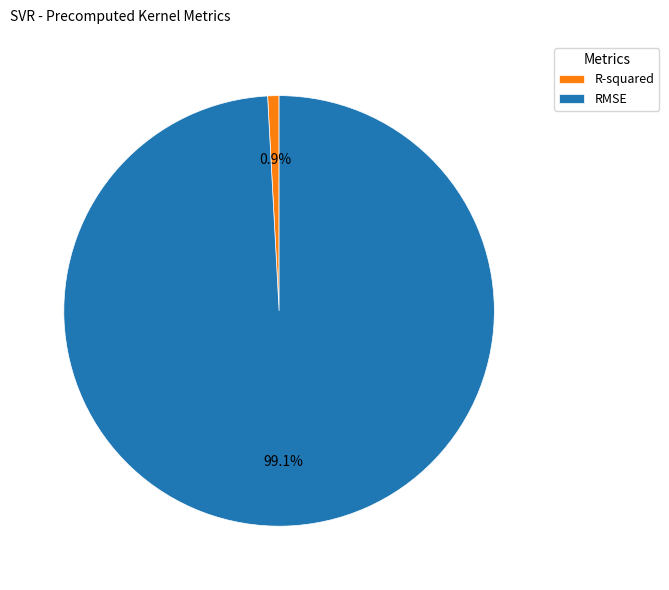

Which has a higher value, R-squared or RMSE?

RMSE